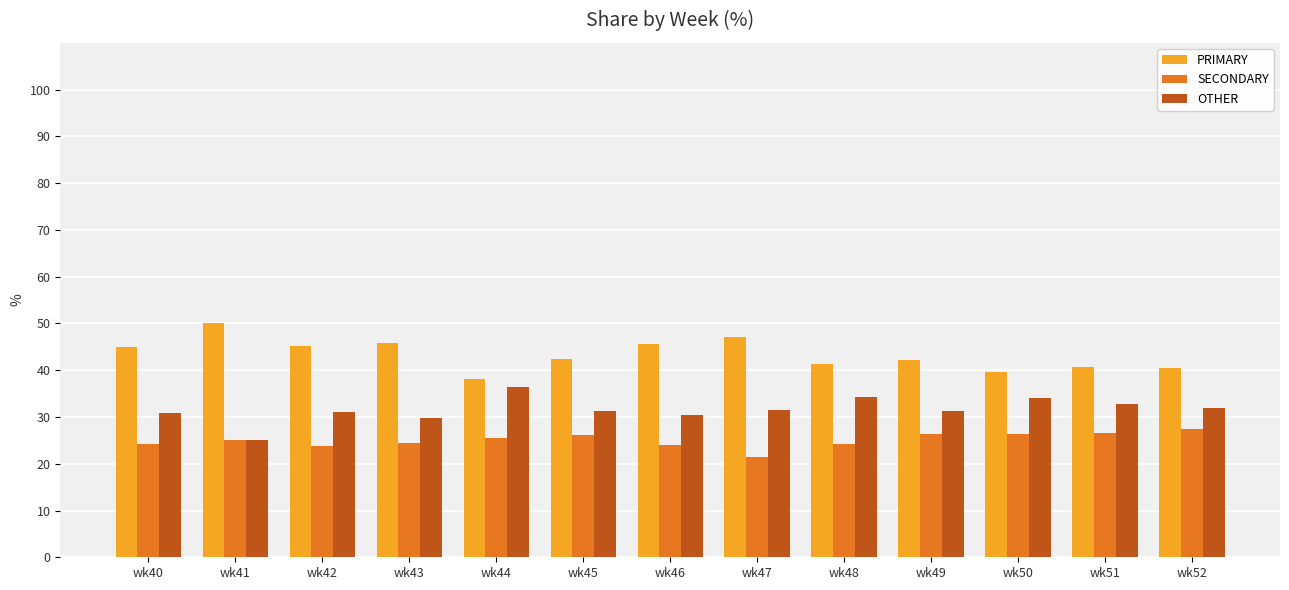

What is the minimum value shown in the chart?

21.4